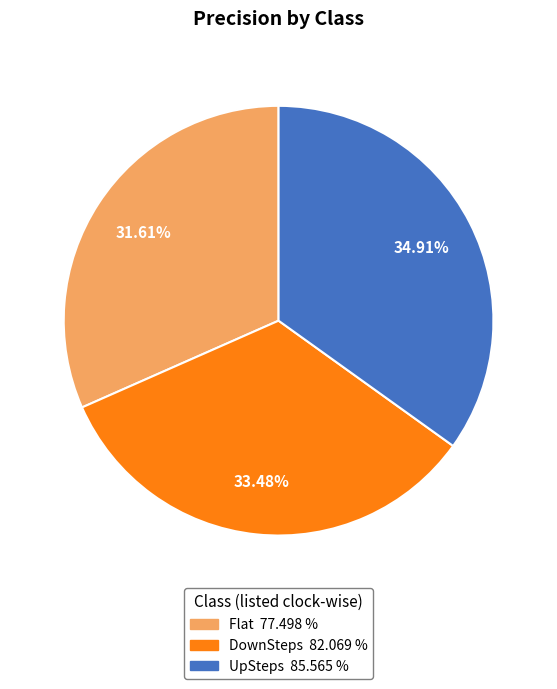

To the nearest percent, what percentage of the pie is UpSteps?

35%